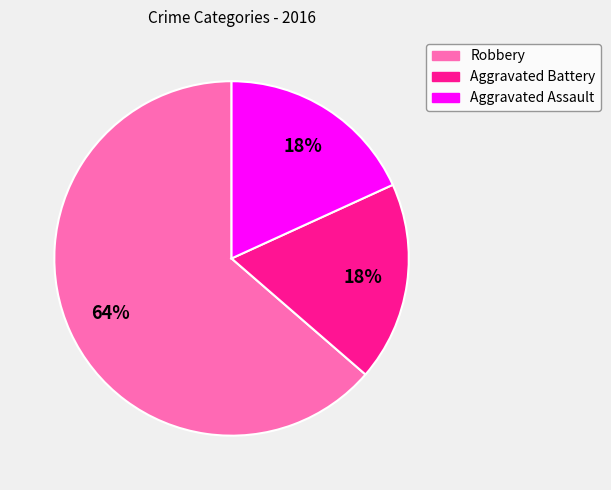

True or false: Aggravated Assault accounts for 18% of the total.

True